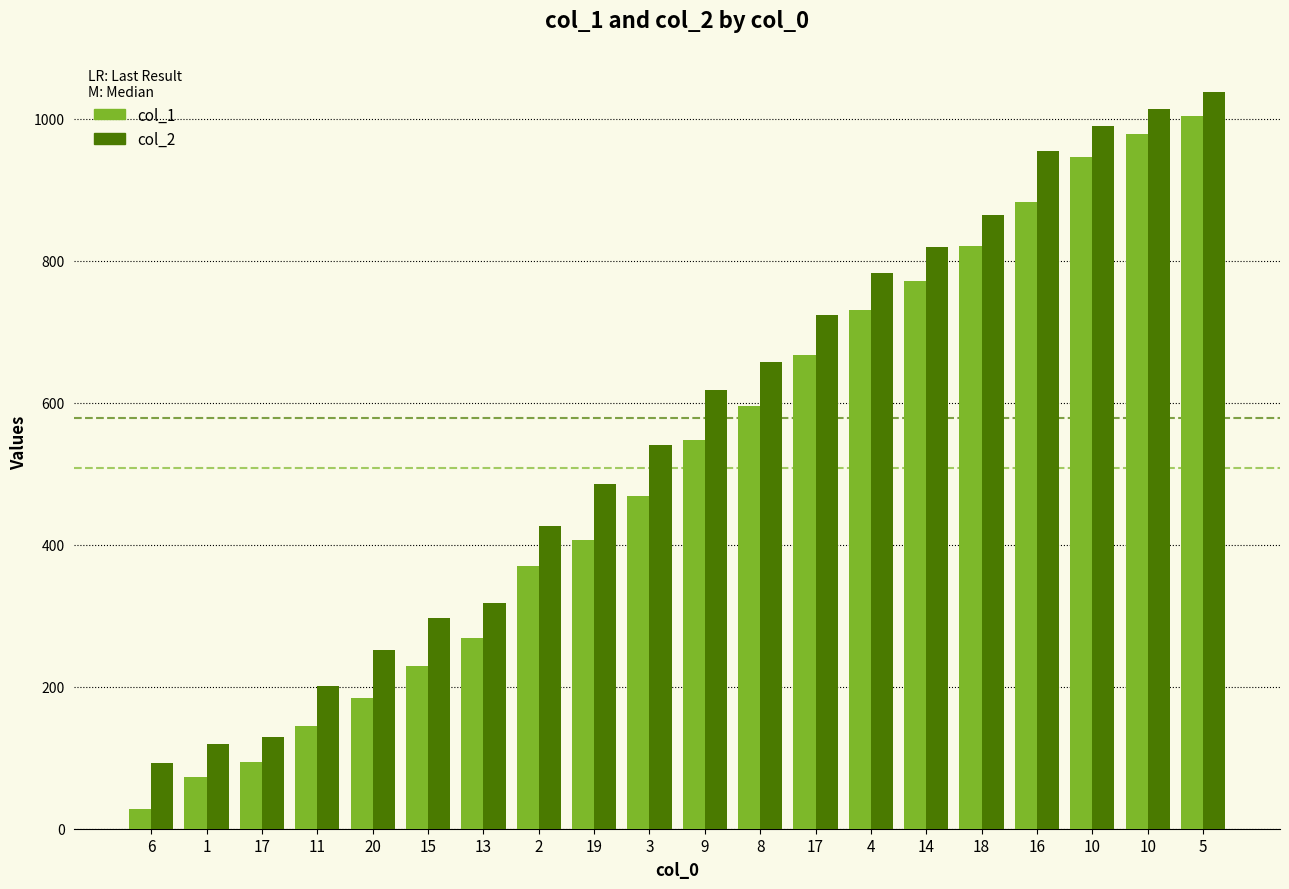

At which label does col_1 reach its minimum?

6